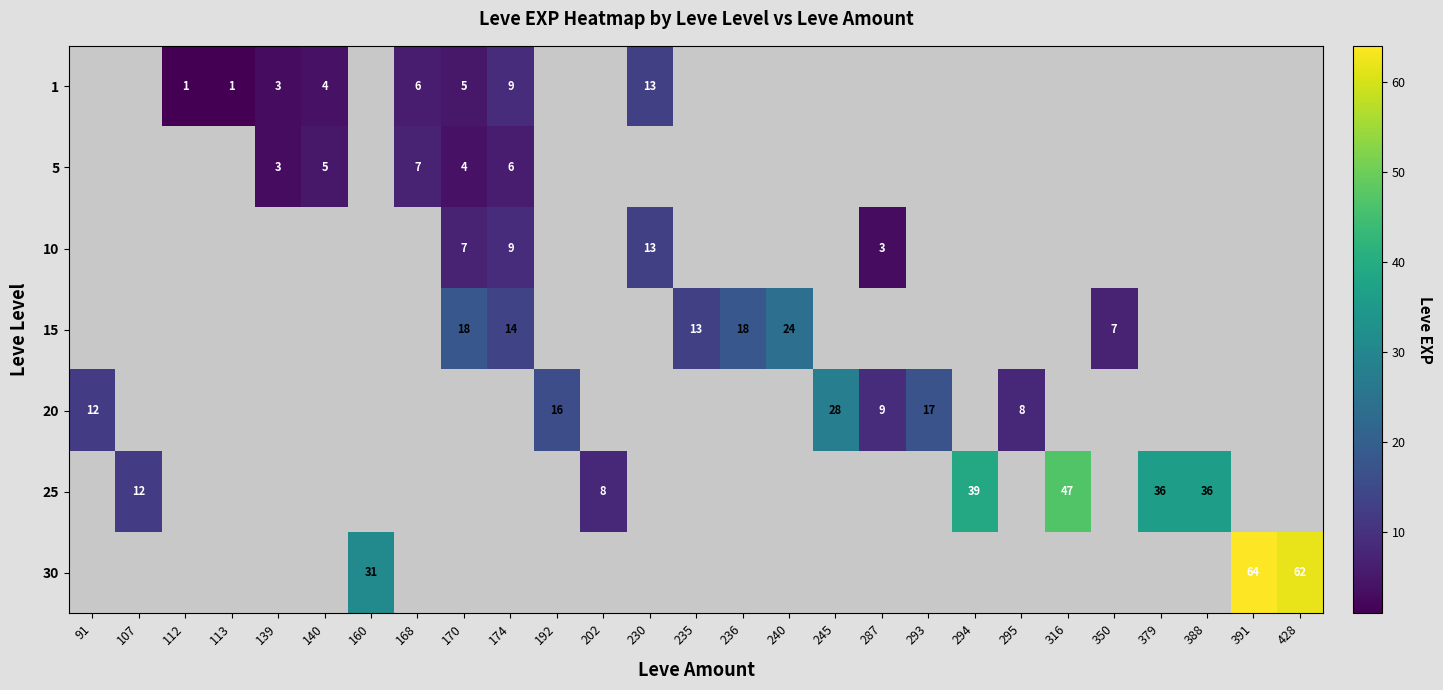

What is the spread (max minus min) of values at 174?

8.0